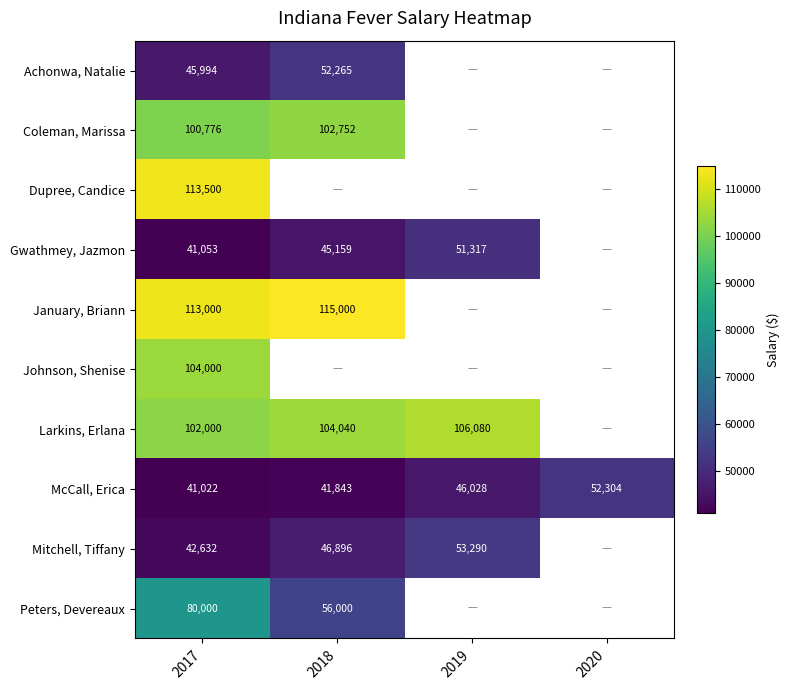

Count the number of data series in this chart.

10